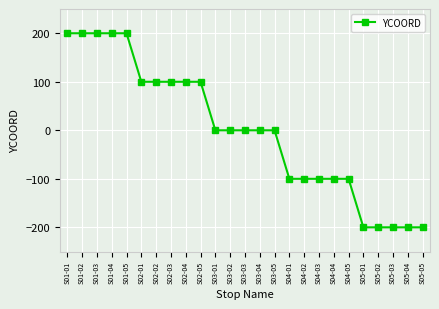

The value at S03-02 is 187. True or false?

False